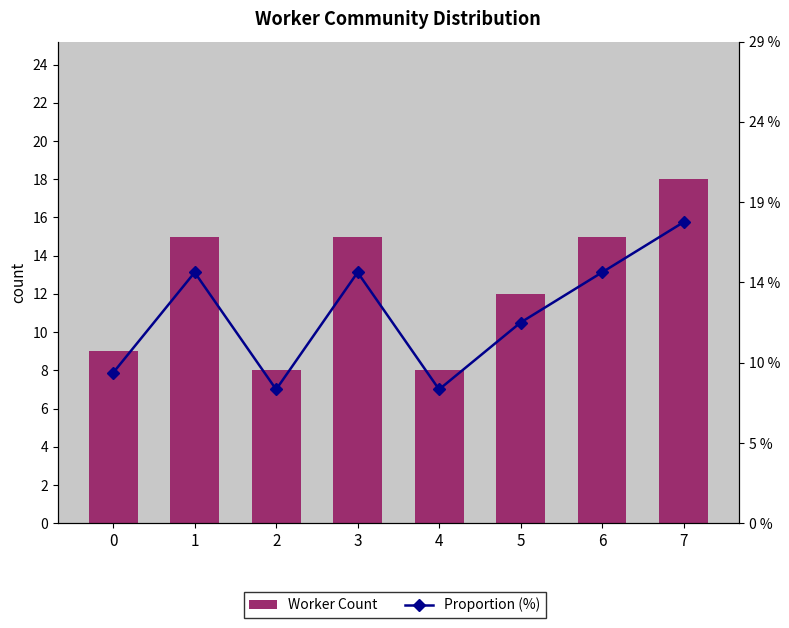

What is the average value of the Worker Count series?

12.5